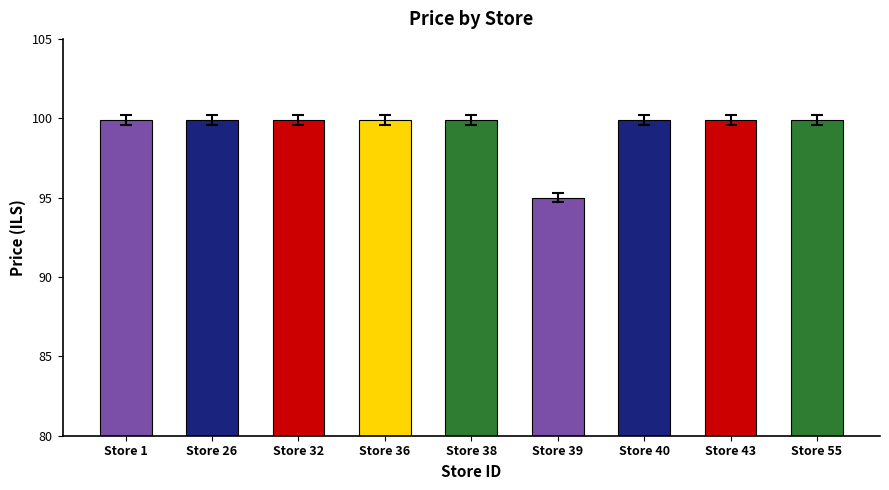

Reading right to left, what are all the values shown in this chart?

Store 55=99.9	Store 43=99.9	Store 40=99.9	Store 39=95.0	Store 38=99.9	Store 36=99.9	Store 32=99.9	Store 26=99.9	Store 1=99.9